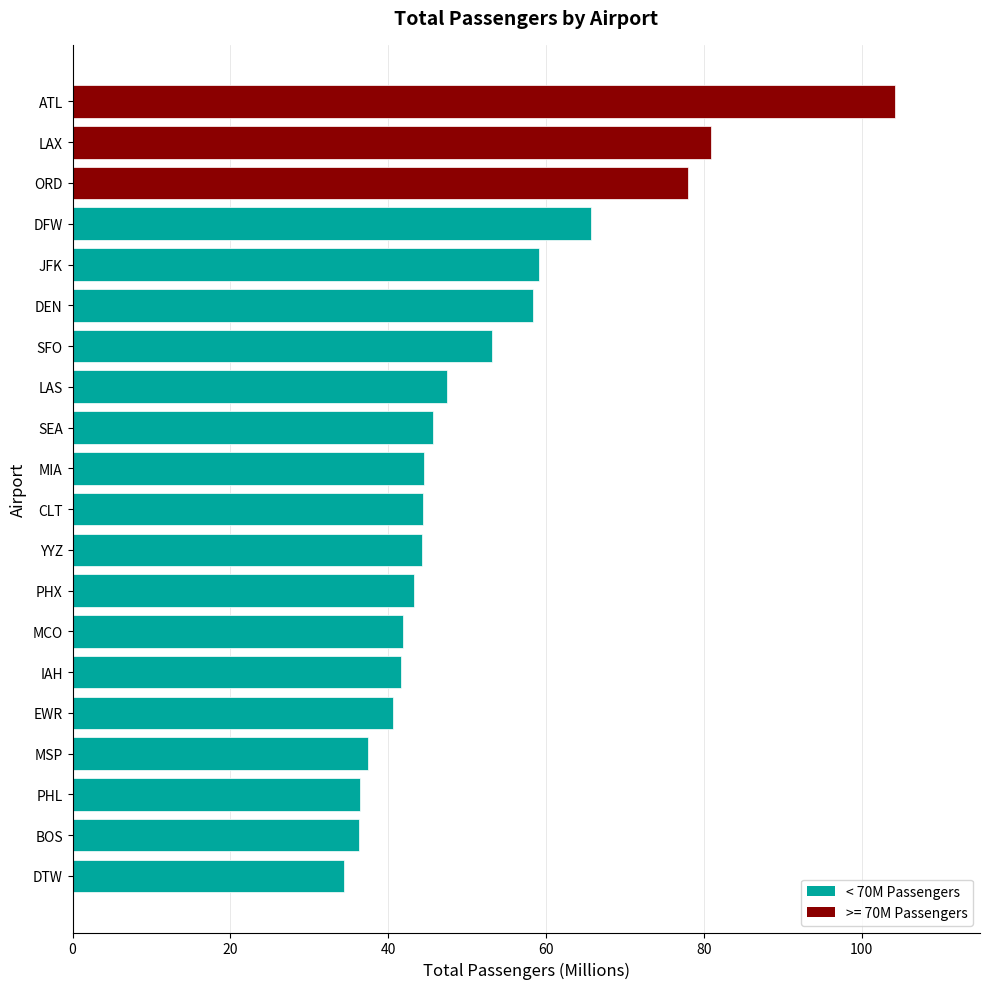

The chart shows a value of 41.6 at IAH. True or false?

True